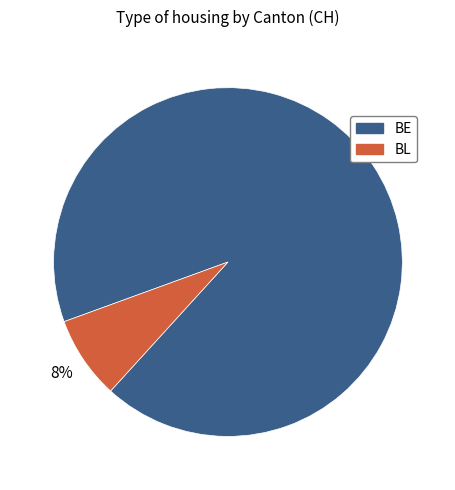

To the nearest percent, what is the average slice percentage?

50%